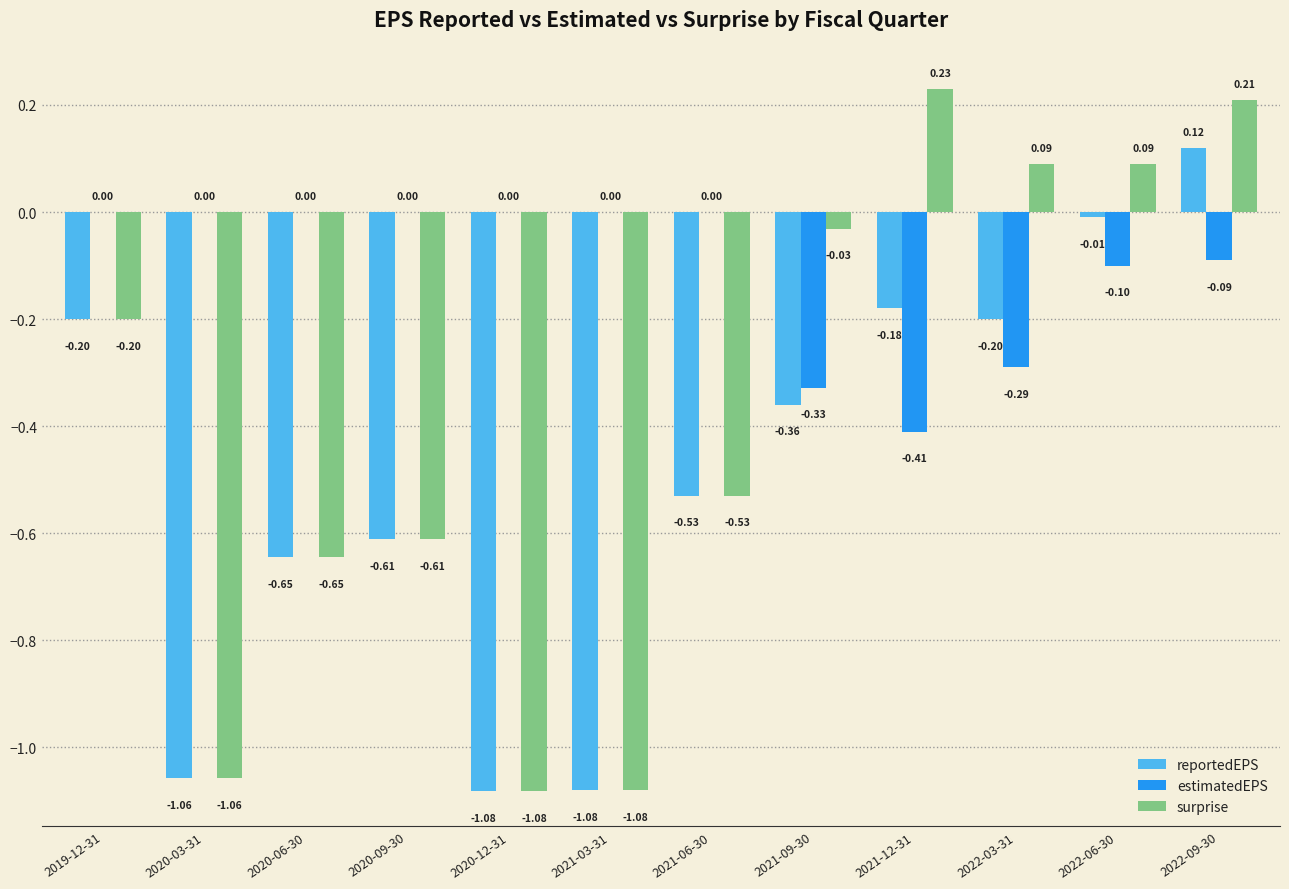

Which series has the largest total across all categories?

estimatedEPS